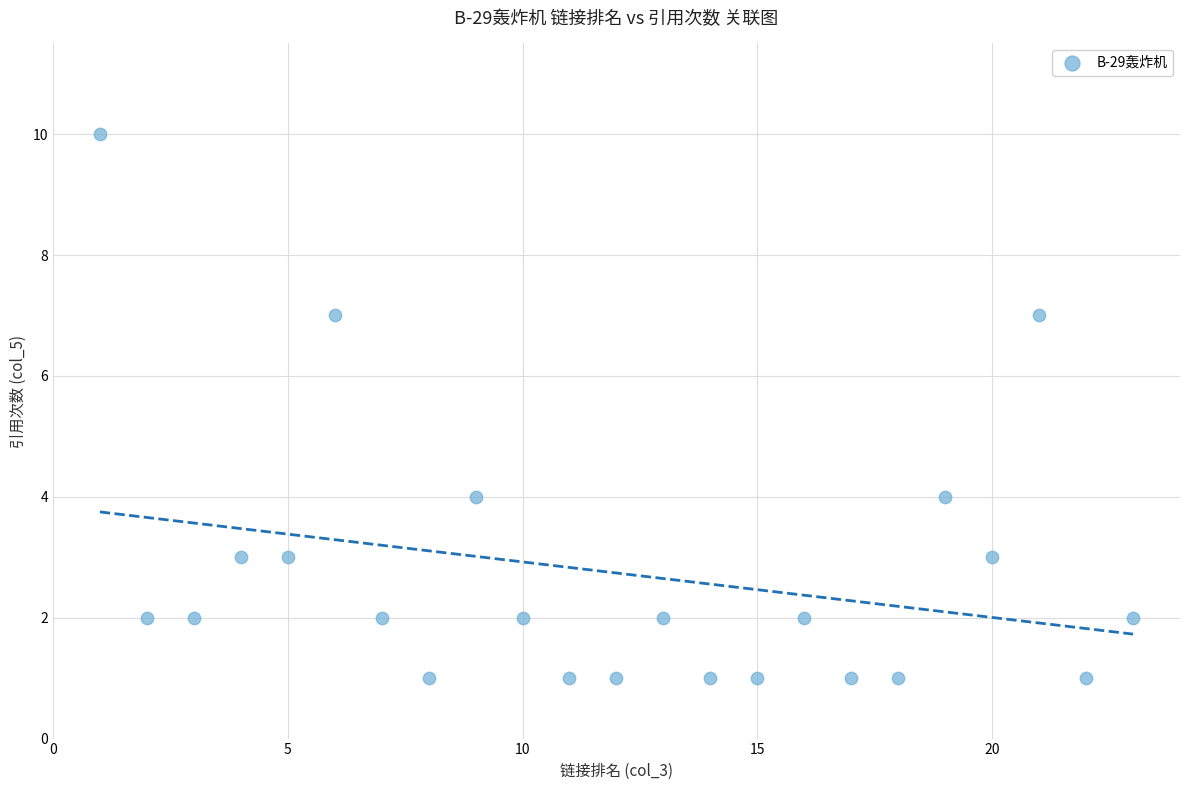

What is the range of Y values (max minus min)?

9